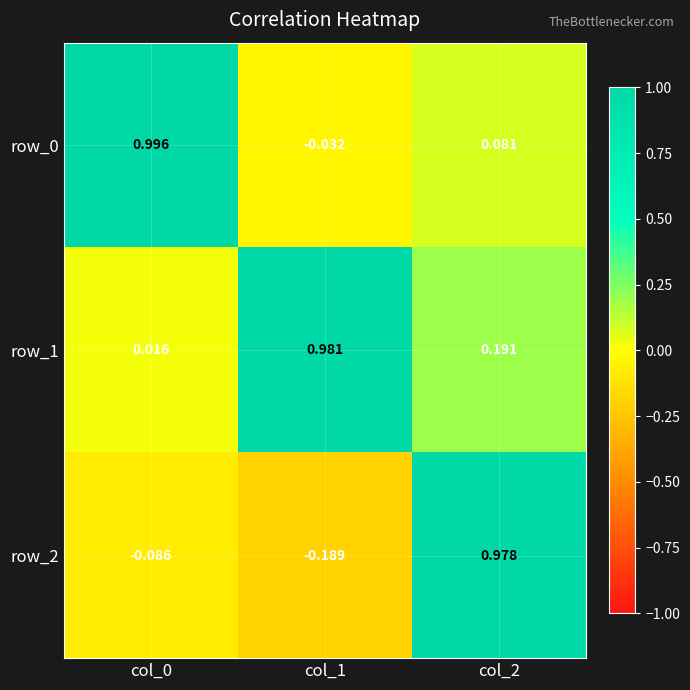

What is the spread (max minus min) of values at col_2?

0.9